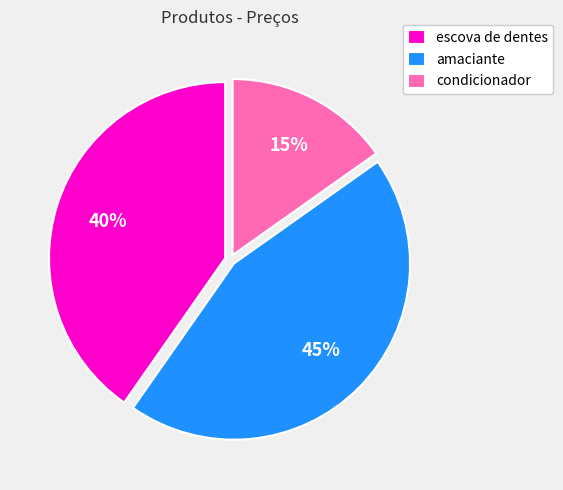

Rank the categories by value from highest to lowest.

amaciante, escova de dentes, condicionador